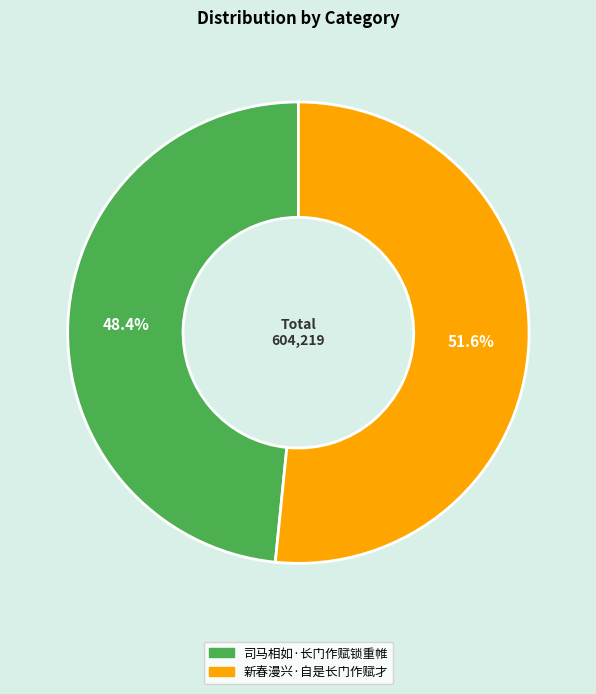

Which slice represents more than half of the pie?

新春漫兴·自是长门作赋才